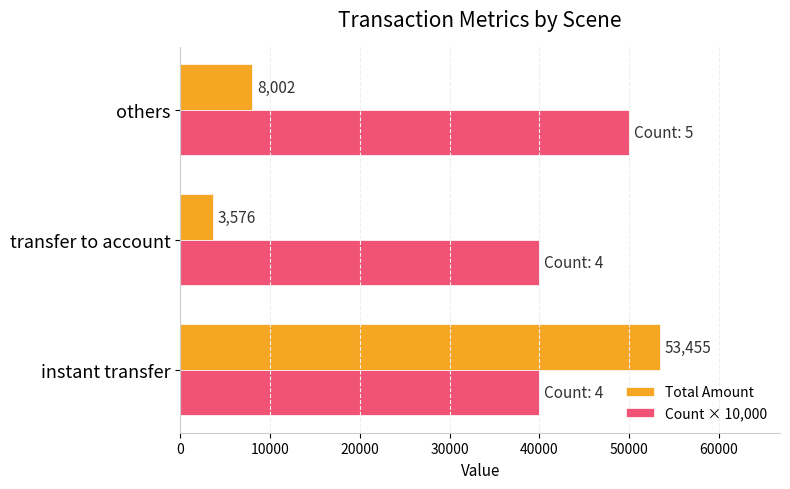

Rank the categories by Total Amount value from highest to lowest.

instant transfer, others, transfer to account